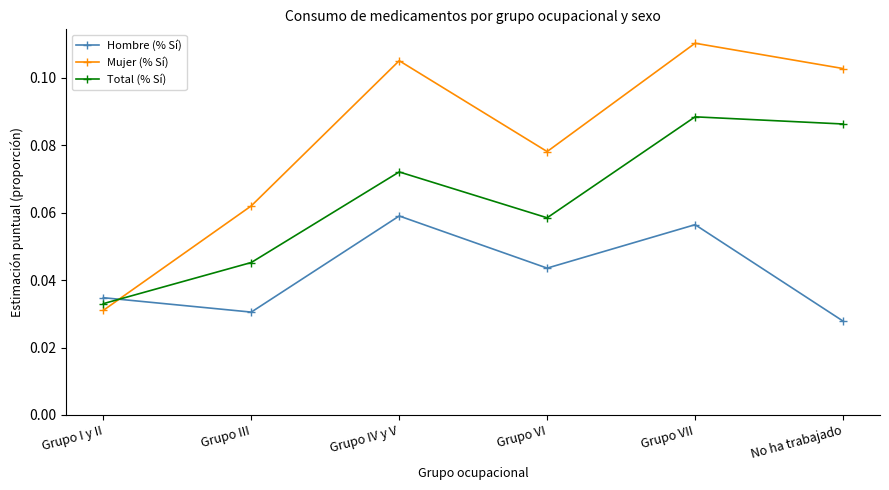

Rank the series by their maximum value, from lowest to highest.

Hombre (% Sí), Total (% Sí), Mujer (% Sí)